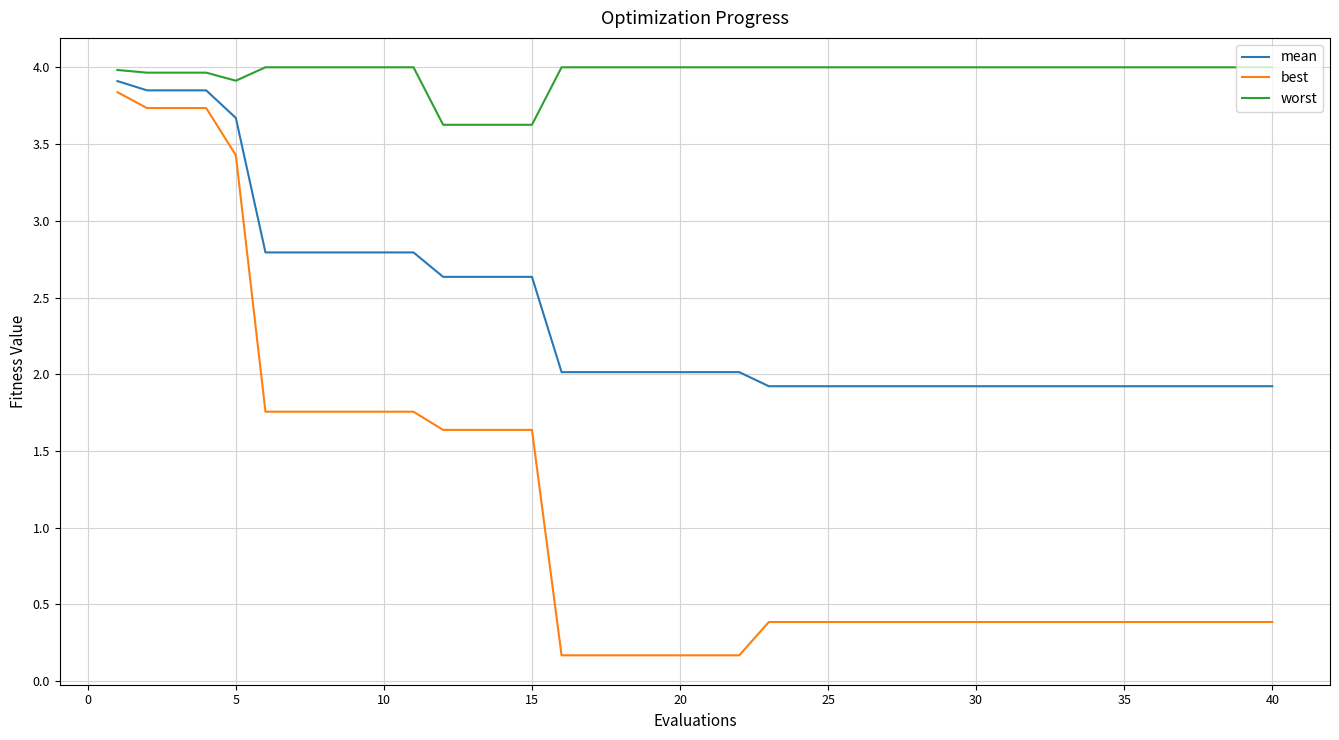

List the series in order of their overall mean, lowest first.

best, mean, worst